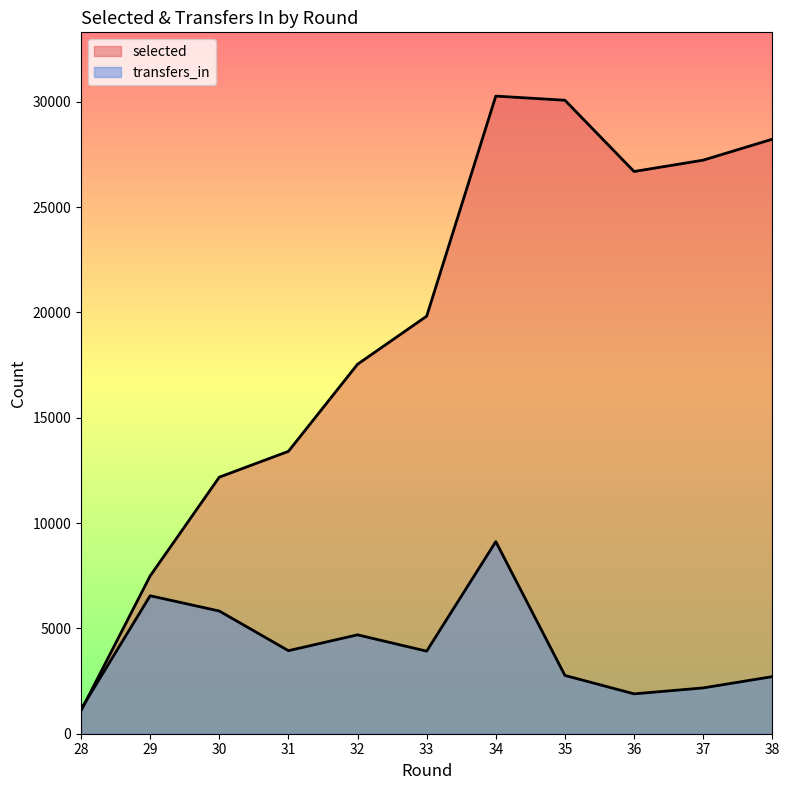

True or false: selected and transfers_in cross at least once.

True